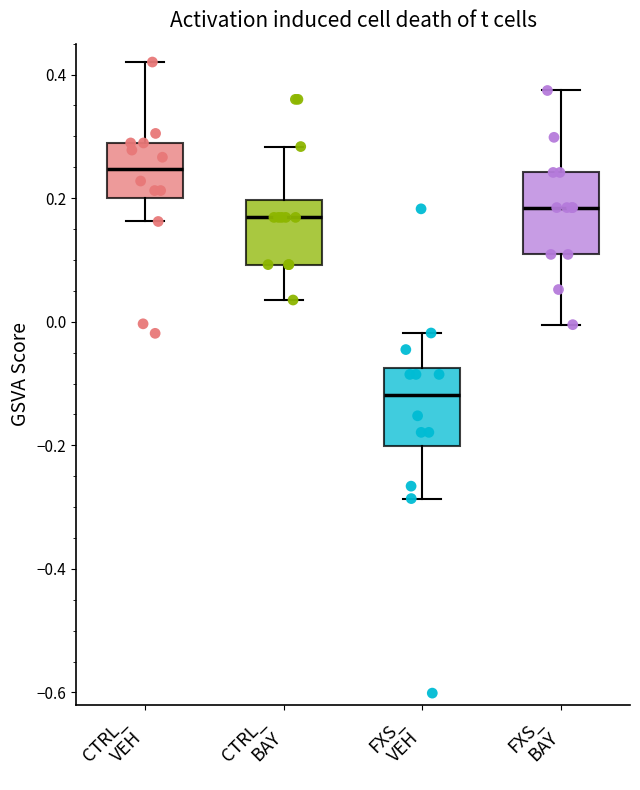

Which box has the highest median line?

CTRL_ VEH